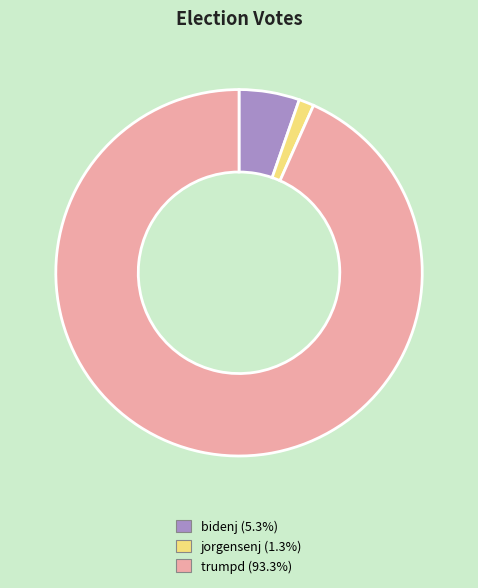

What is the ratio of the value at trumpd (93.3%) to the value at jorgensenj (1.3%)?

70.0